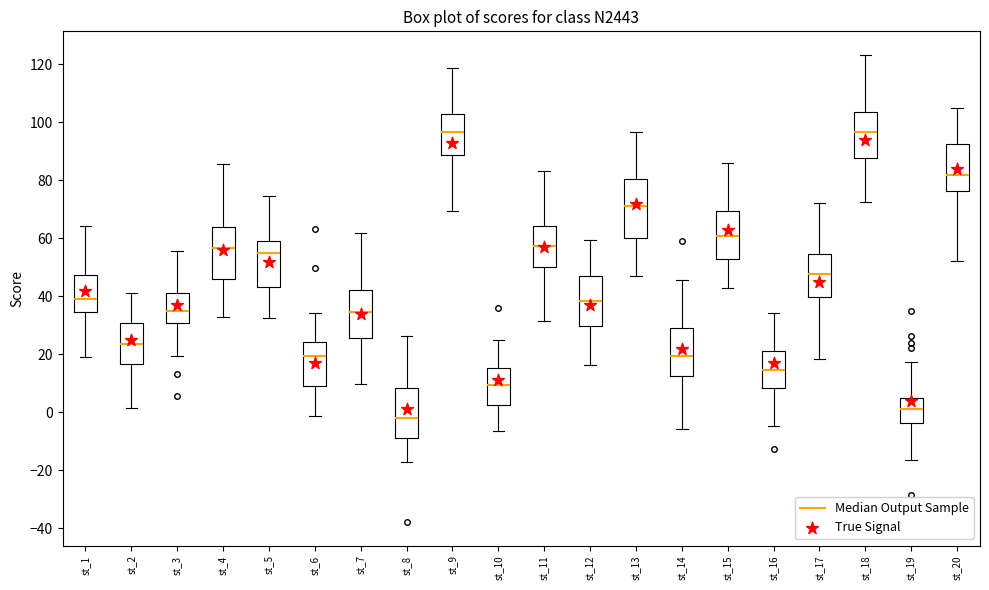

Reading left to right, transcribe this box plot: for each box, give where its median line is, the range the box spans, and where its two whiskers end, as read against the y-axis. The values are not printed on the chart, so give them approximately, as read against the axis.

st_1: median 40, box 34 to 48, whiskers 20 to 64
st_2: median 24, box 16 to 30, whiskers 2 to 42
st_3: median 36, box 30 to 42, whiskers 20 to 56
st_4: median 56, box 46 to 64, whiskers 32 to 86
st_5: median 56, box 44 to 60, whiskers 32 to 74
st_6: median 20, box 10 to 24, whiskers -2 to 34
st_7: median 34, box 26 to 42, whiskers 10 to 62
st_8: median -2, box -8 to 8, whiskers -18 to 26
st_9: median 96, box 88 to 102, whiskers 70 to 118
st_10: median 10, box 2 to 16, whiskers -6 to 24
st_11: median 58, box 50 to 64, whiskers 32 to 84
st_12: median 38, box 30 to 46, whiskers 16 to 60
st_13: median 72, box 60 to 80, whiskers 48 to 96
st_14: median 20, box 12 to 30, whiskers -6 to 46
st_15: median 60, box 52 to 70, whiskers 42 to 86
st_16: median 14, box 8 to 22, whiskers -4 to 34
st_17: median 48, box 40 to 54, whiskers 18 to 72
st_18: median 96, box 88 to 104, whiskers 72 to 124
st_19: median 2, box -4 to 4, whiskers -16 to 18
st_20: median 82, box 76 to 92, whiskers 52 to 106